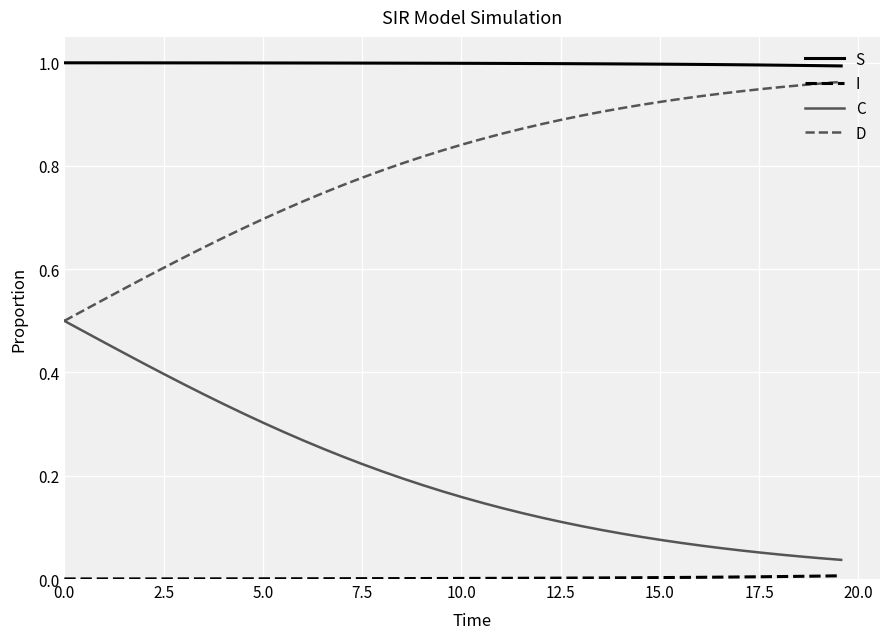

True or false: S and C intersect in this chart.

False